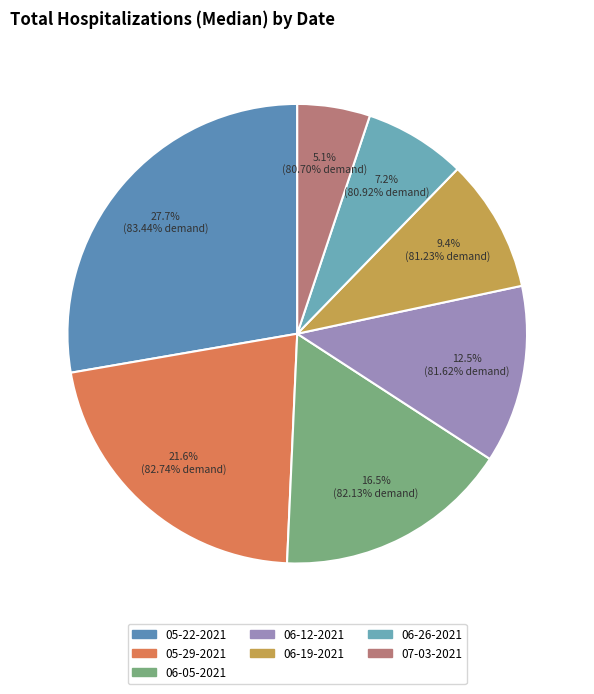

To the nearest percent, what percentage of the pie is 06-12-2021?

13%